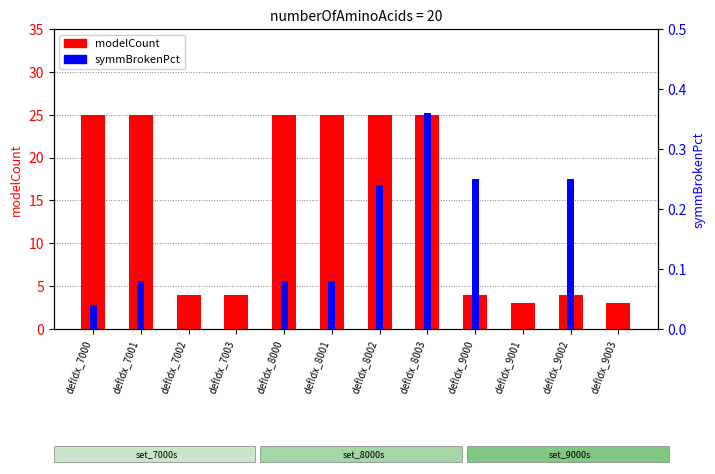

What is the difference between the highest and lowest values at defIdx_8003?

24.6